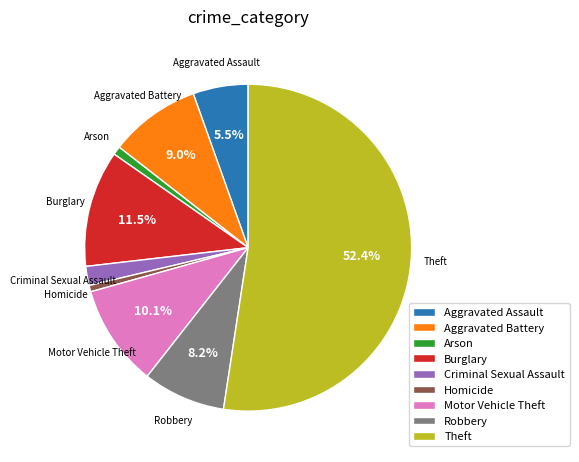

Between Burglary and Homicide, which is larger?

Burglary